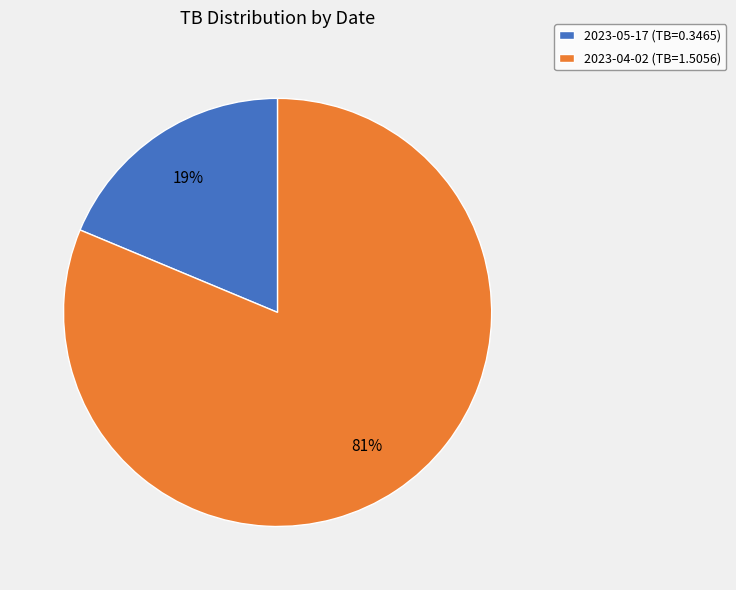

Combined, do 2023-04-02 (TB=1.5056) and 2023-05-17 (TB=0.3465) account for over 50%?

Yes